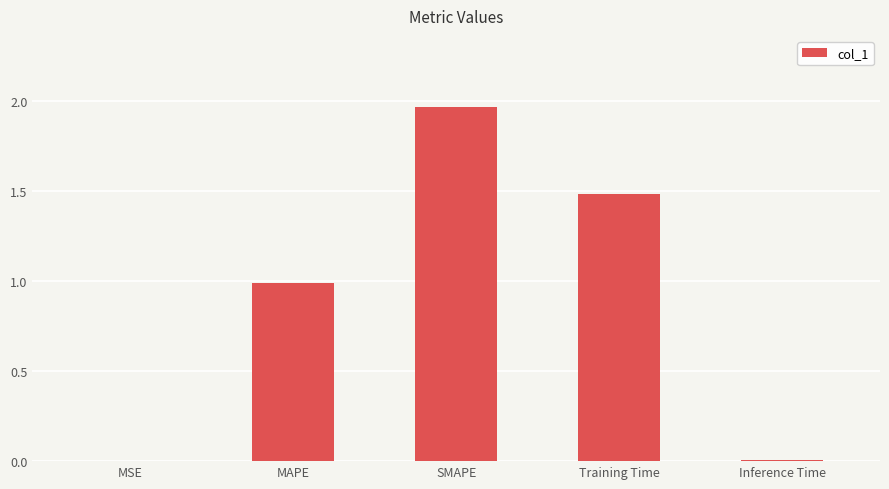

What is the change in value from MSE to Training Time?

+1.5